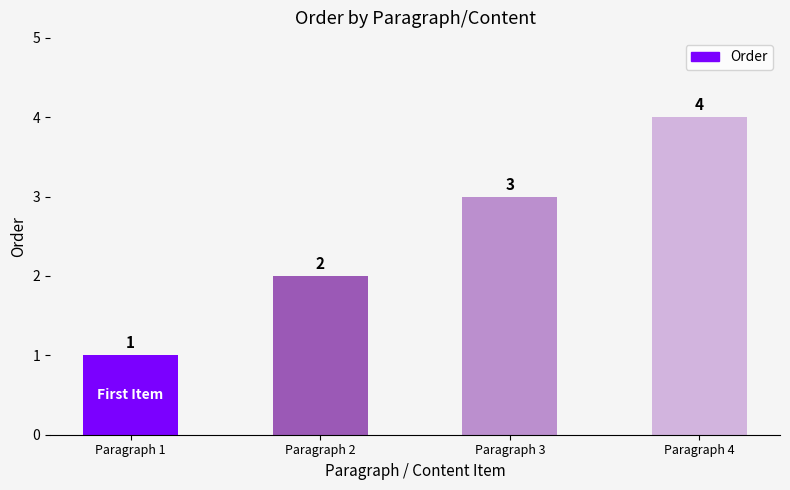

Reading left to right, transcribe all the data shown in this chart.

Paragraph 1=1	Paragraph 2=2	Paragraph 3=3	Paragraph 4=4